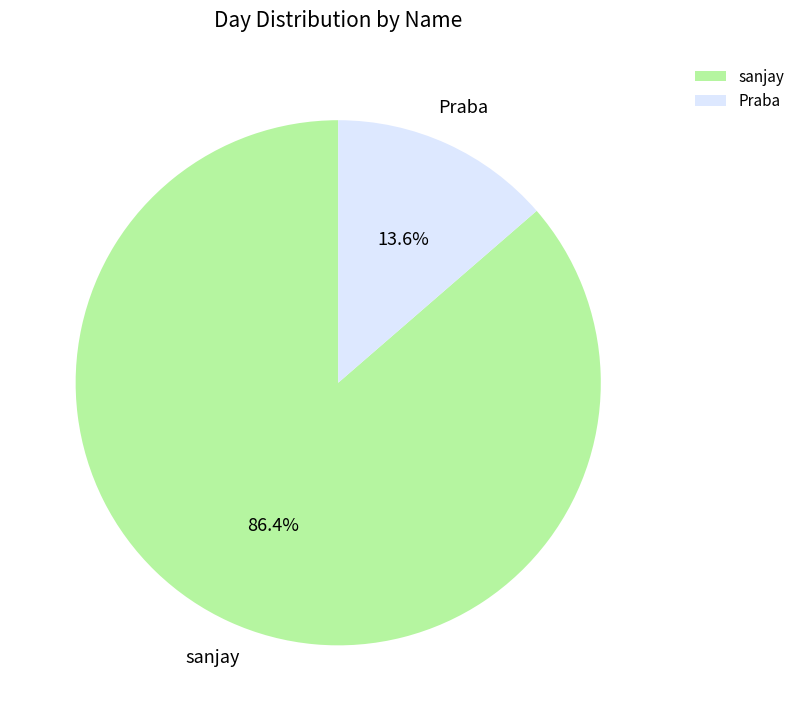

Rank the categories by value from highest to lowest.

sanjay, Praba